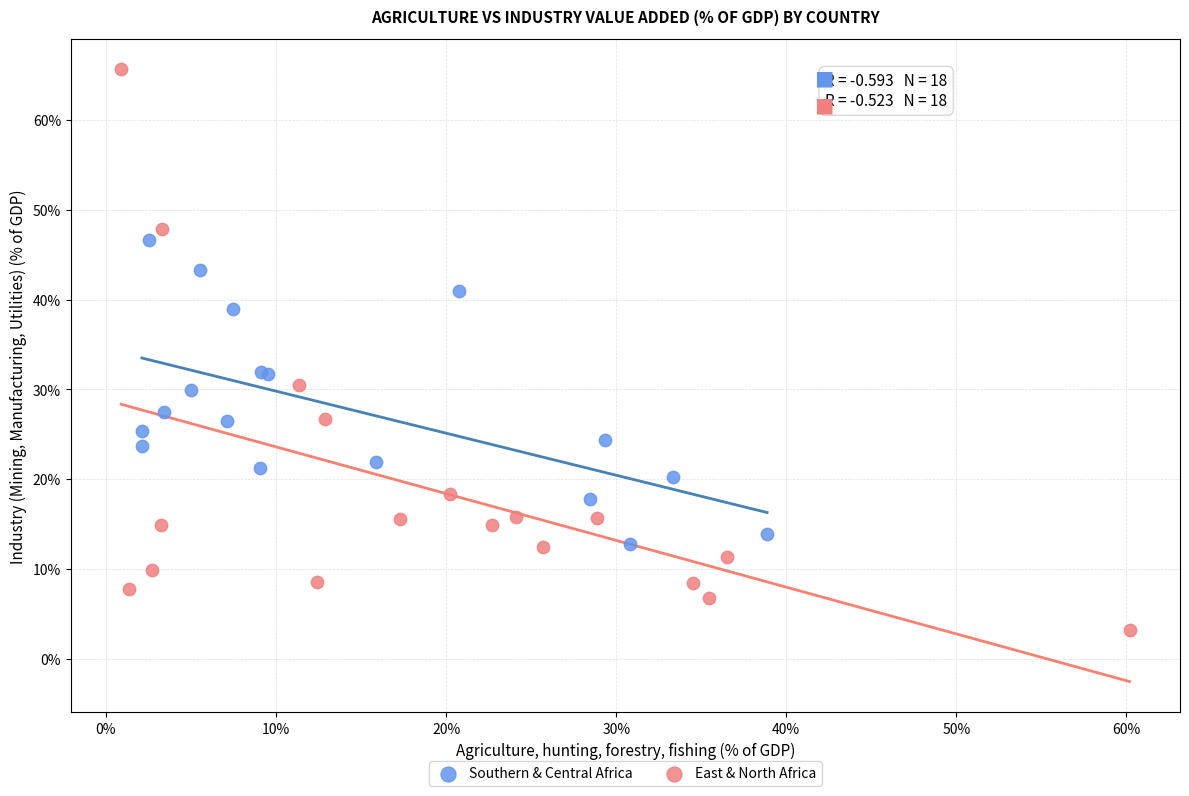

Which series has the largest Y range (max minus min)?

East & North Africa